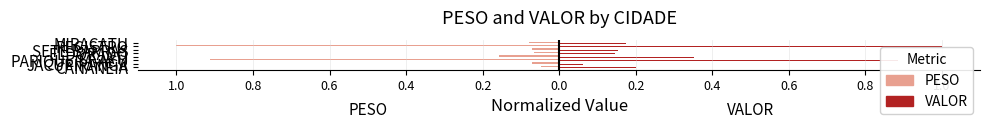

What are all the series names shown in the legend?

PESO, VALOR